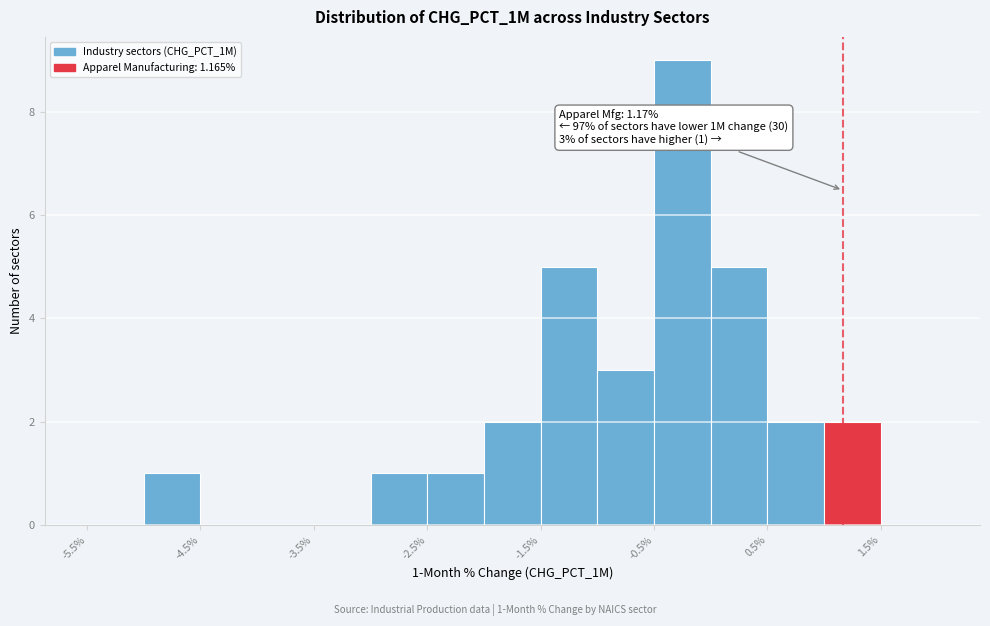

Which range on the x-axis has the tallest bar?

-0.5 to 0.0